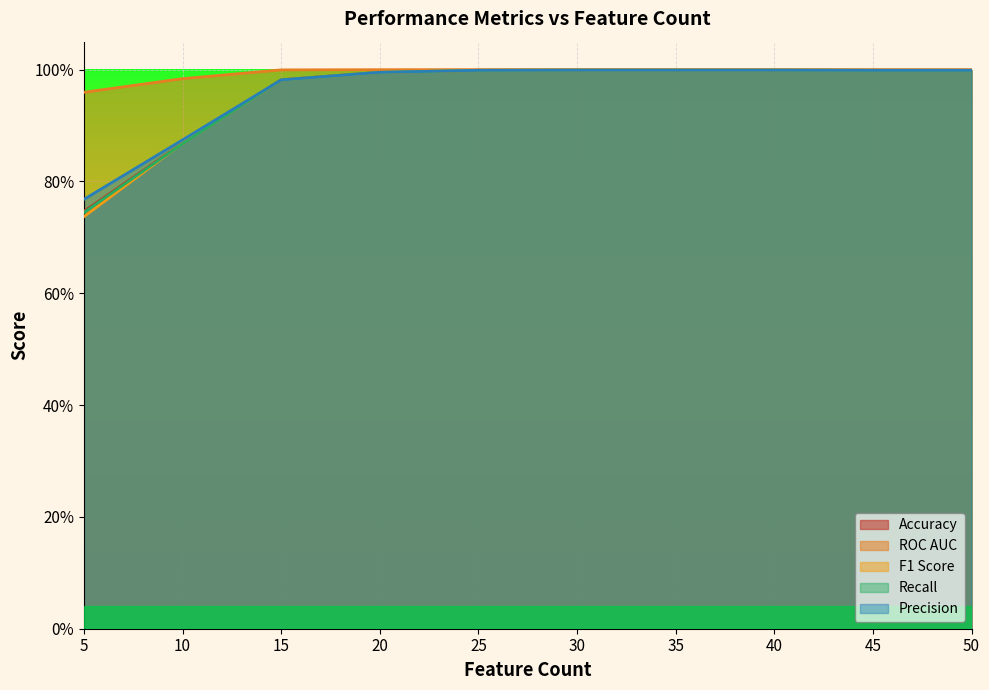

What are all the series names shown in the legend?

Accuracy, ROC AUC, F1 Score, Recall, Precision